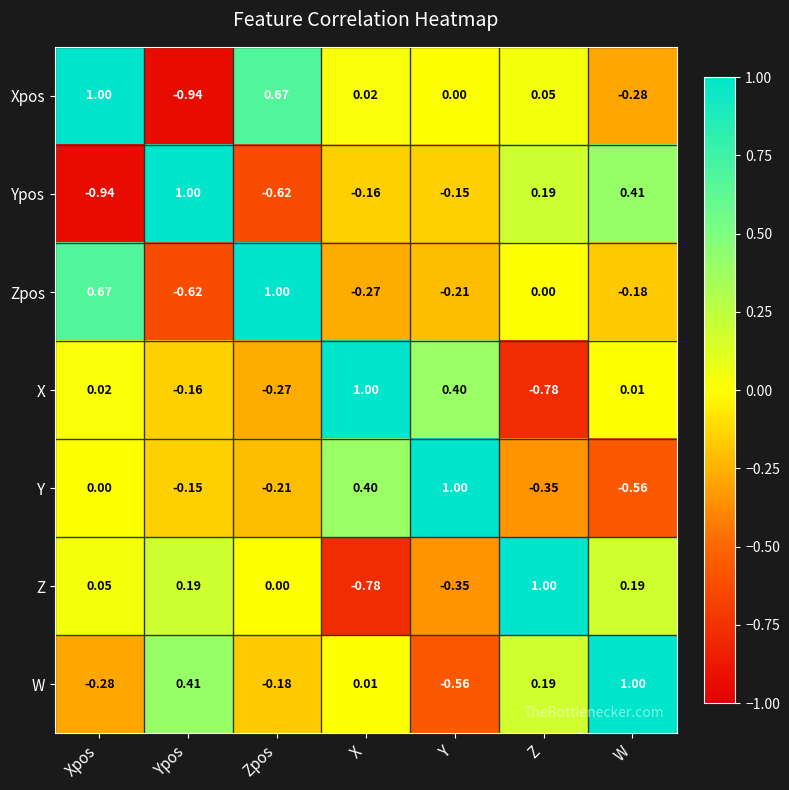

Rank the categories by W value from lowest to highest.

Y, Xpos, Zpos, X, Z, Ypos, W